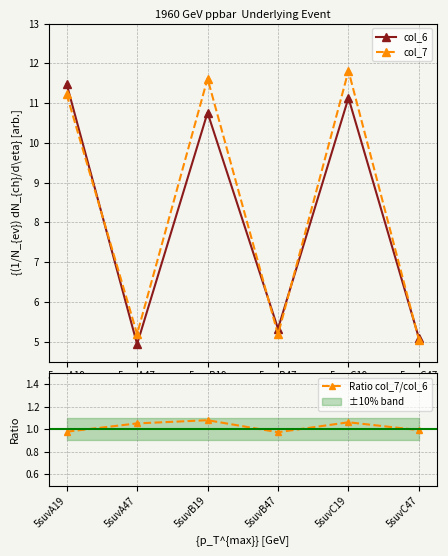

What is the lowest value of the col_7 series?

5.0